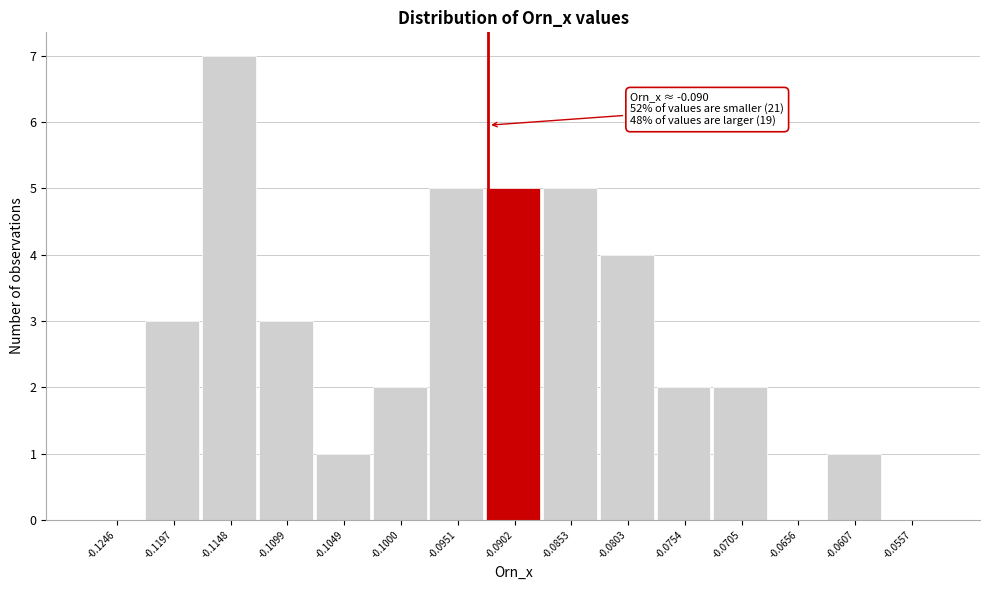

Reading left to right, transcribe all the data shown in this chart.

-0.1246=0	-0.1197=3	-0.1148=7	-0.1099=3	-0.1049=1	-0.1000=2	-0.0951=5	-0.0902=5	-0.0853=5	-0.0803=4	-0.0754=2	-0.0705=2	-0.0656=0	-0.0607=1	-0.0557=0